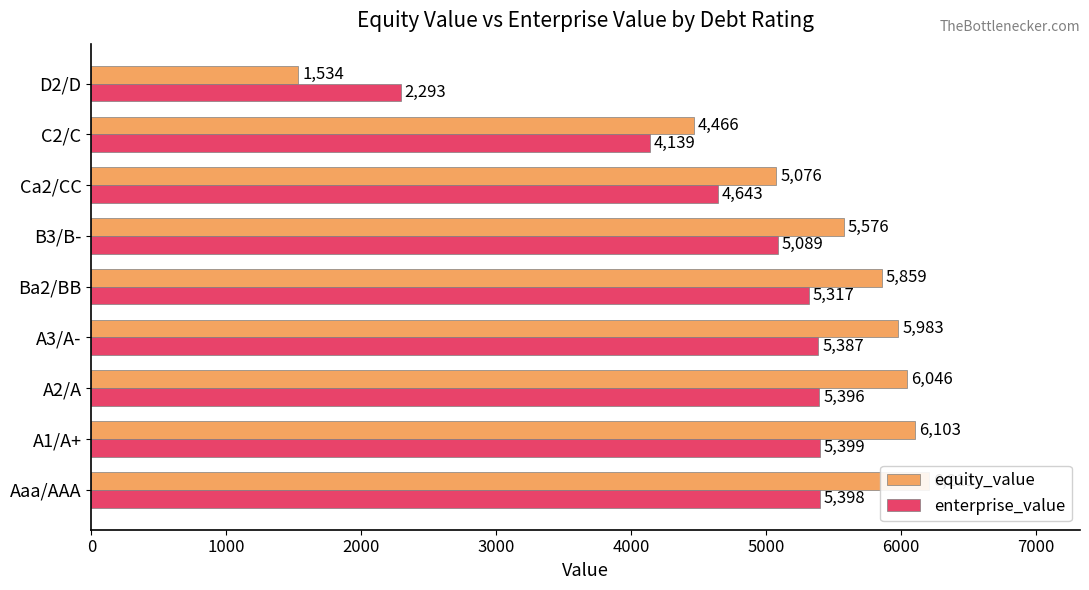

What is the sum of all enterprise_value values?

43061.3